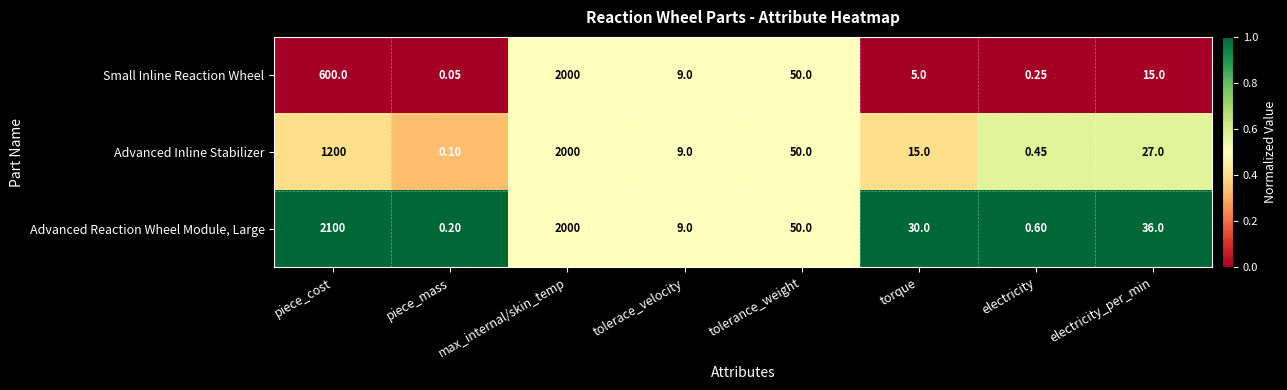

Which series has the largest range (max minus min)?

Advanced Reaction Wheel Module, Large